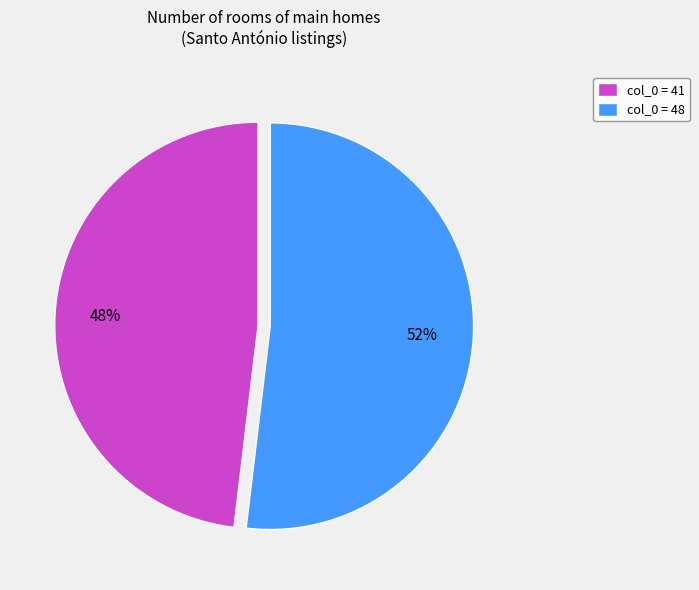

Which slice represents more than half of the pie?

col_0 = 48